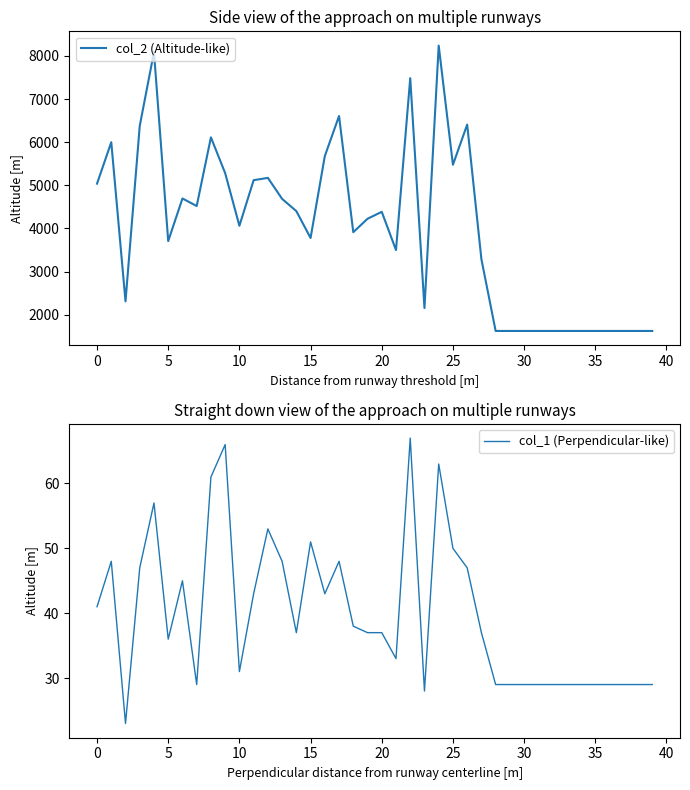

Where is col_2 (Altitude-like) nearest to the value 4932?

0